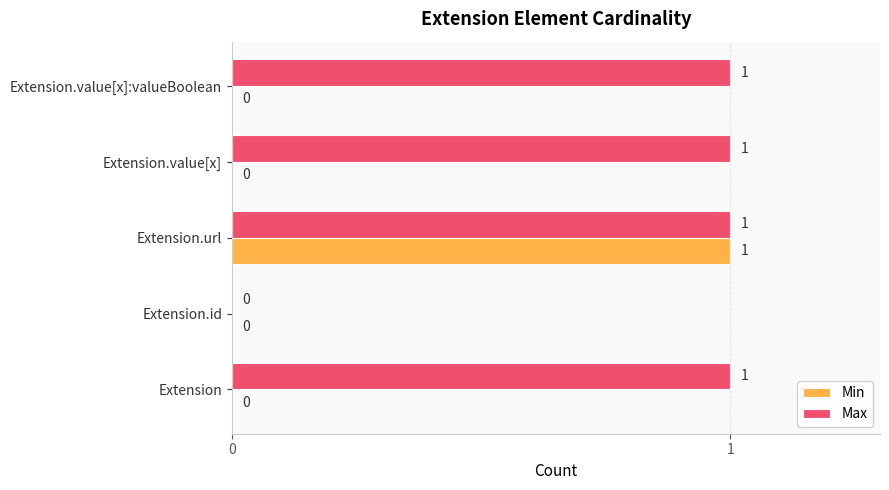

At which category is the sum across all series the highest?

Extension.url